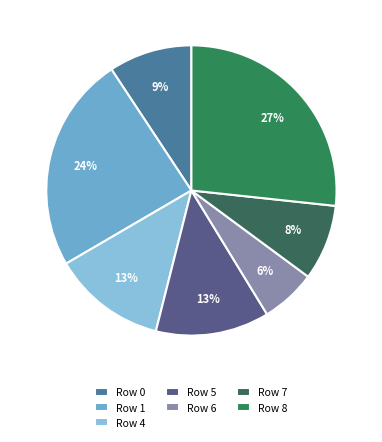

Does Row 5 account for over 50% of the chart?

No